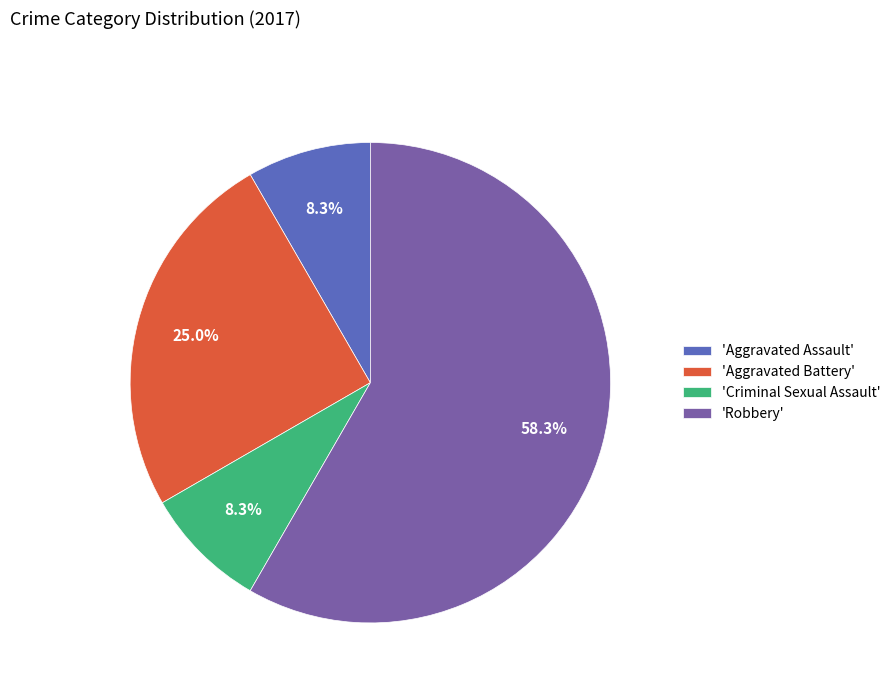

What is the total percentage of 'Aggravated Assault' and 'Aggravated Battery'?

33.3%